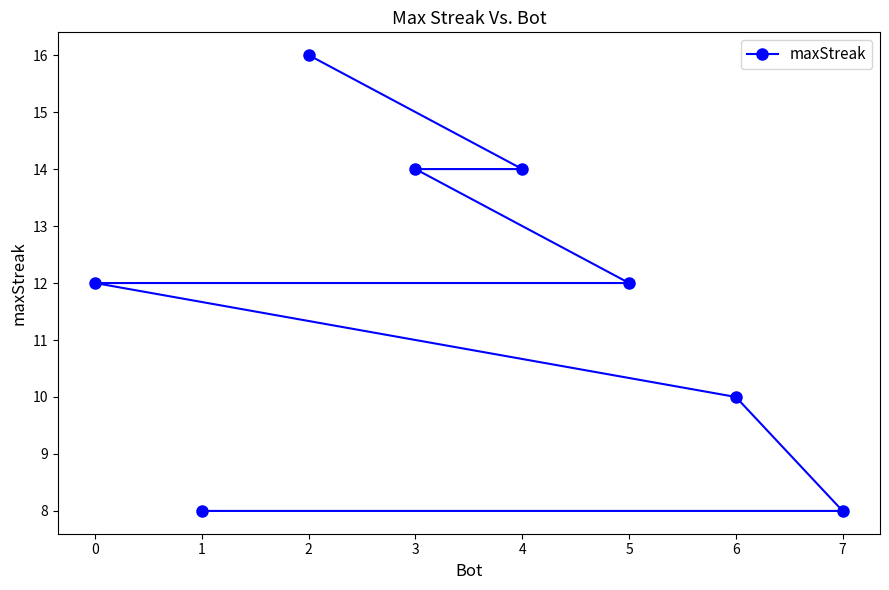

What is the difference between the values at 3 and 4?

0